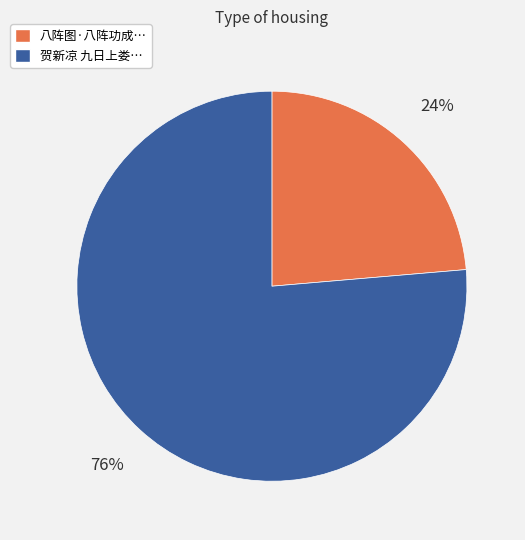

To the nearest percent, what is the average slice percentage?

50%